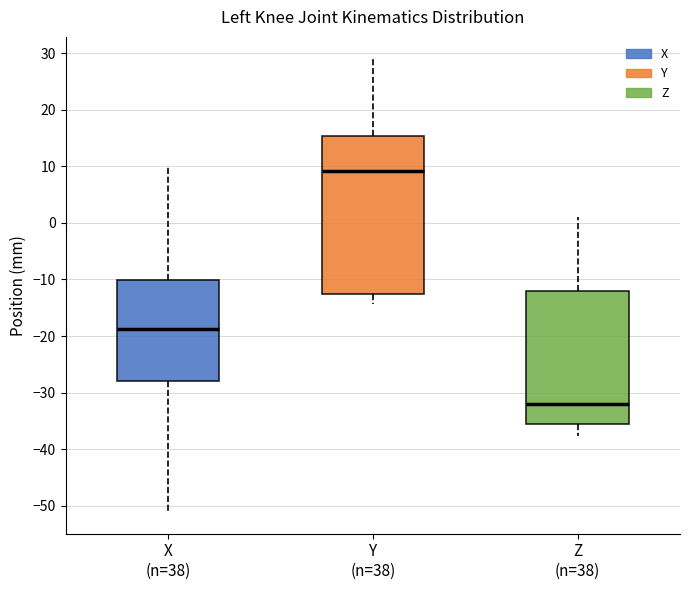

Reading left to right, transcribe this box plot: for each box, give where its median line is, the range the box spans, and where its two whiskers end, as read against the y-axis. The values are not printed on the chart, so give them approximately, as read against the axis.

X (n=38): median -19, box -28 to -10, whiskers -51 to 10
Y (n=38): median 9, box -13 to 15, whiskers -14 to 29
Z (n=38): median -32, box -36 to -12, whiskers -38 to 1